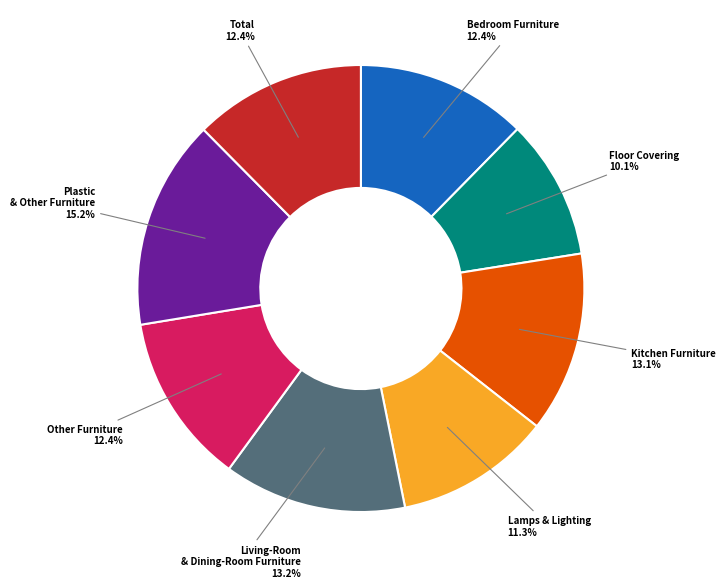

Does any single category account for the majority?

No